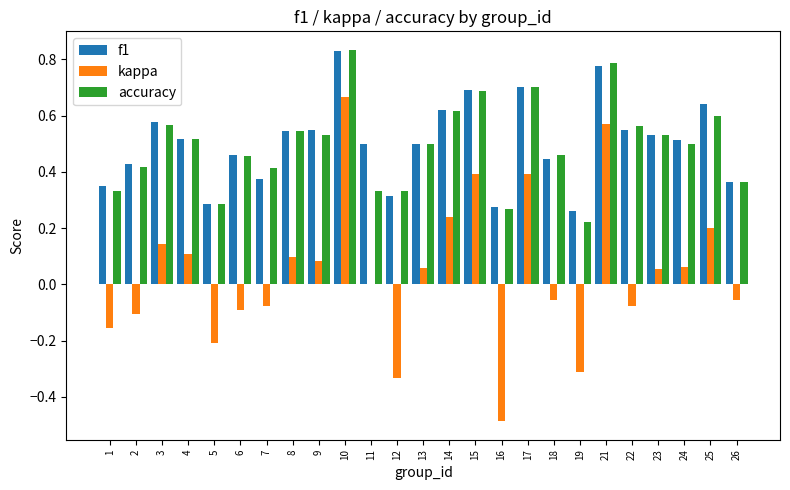

Which series has the largest range (max minus min)?

kappa